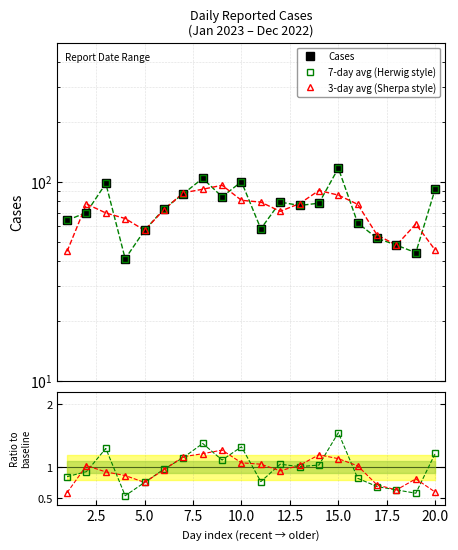

Reading left to right, extract all data points from this chart.

Cases: 64.0	70.0	98.0	41.0	57.0	73.0	87.0	104.0	84.0	100.0	58.0	79.0	76.0	78.0	117.0	62.0	52.0	48.0	44.0	92.0
7-day avg (Herwig style): 64.0	70.0	98.0	41.0	57.0	73.0	87.0	104.0	84.0	100.0	58.0	79.0	76.0	78.0	117.0	62.0	52.0	48.0	44.0	92.0
3-day avg (Sherpa style): 44.7	77.3	69.7	65.3	57.0	72.3	88.0	91.7	96.0	80.7	79.0	71.0	77.7	90.3	85.7	77.0	54.0	48.0	61.3	45.3
Ratio: 0.8	0.9	1.3	0.5	0.8	1.0	1.2	1.4	1.1	1.3	0.8	1.0	1.0	1.0	1.5	0.8	0.7	0.6	0.6	1.2